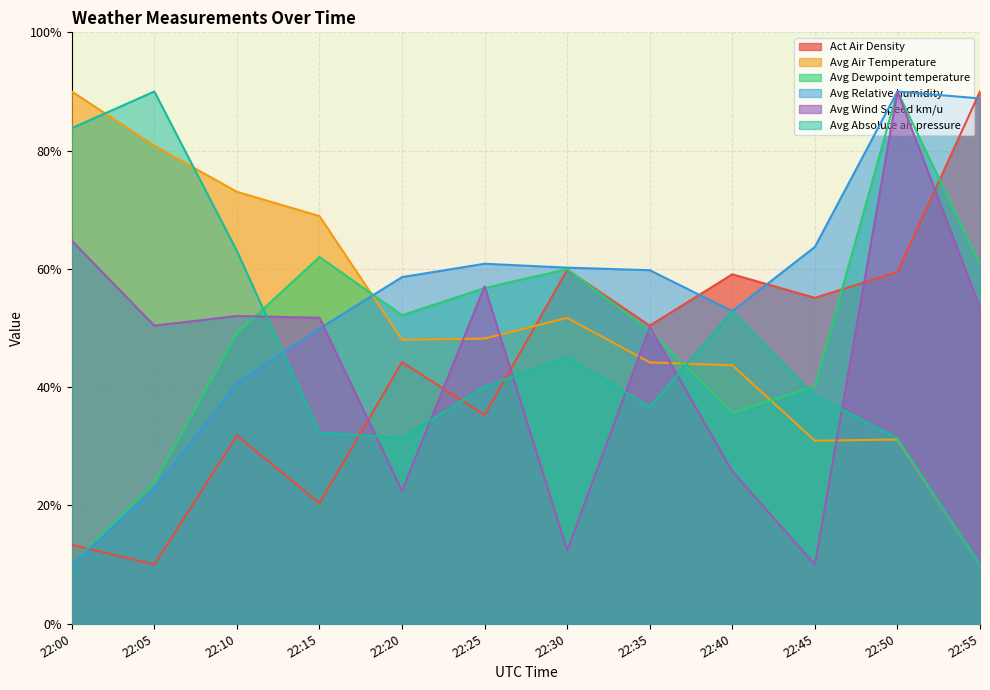

At which category is the sum across all series the highest?

22:50